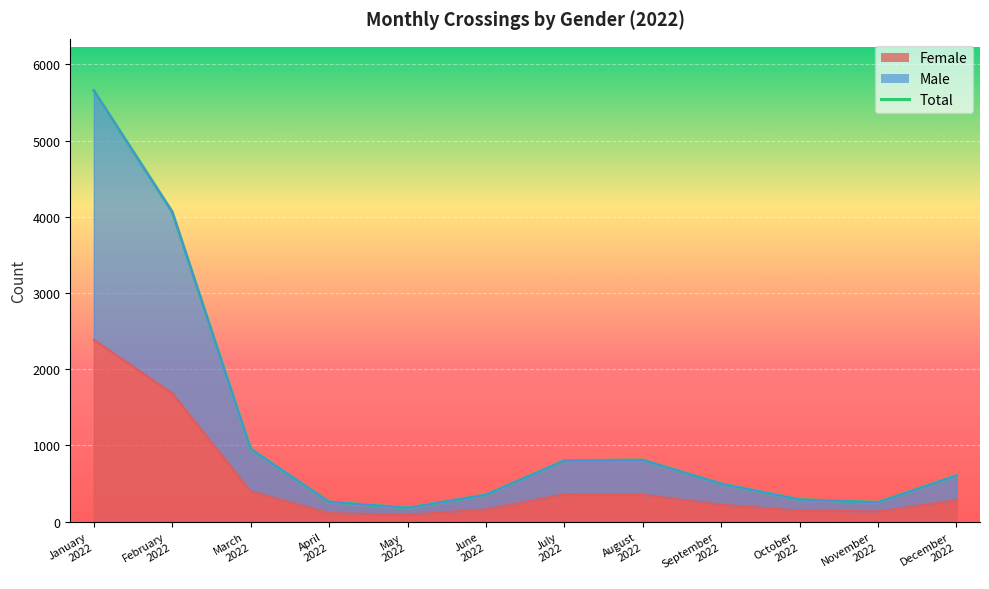

What is the value of the Male point at the 7th from the left?

801